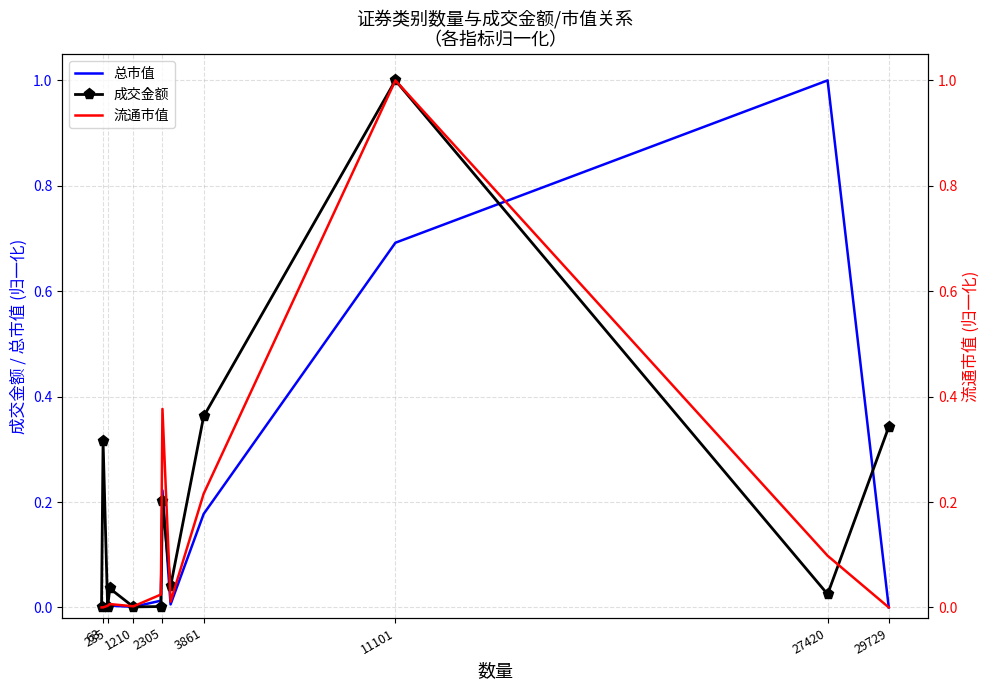

How many data points does each series have?

12